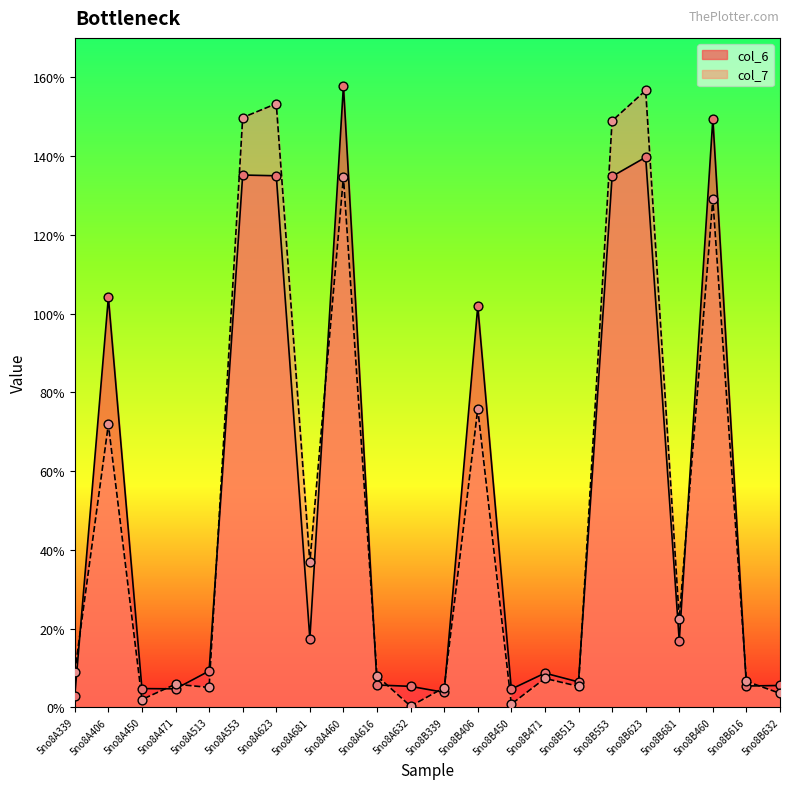

Which series reaches the minimum Y coordinate?

col_7